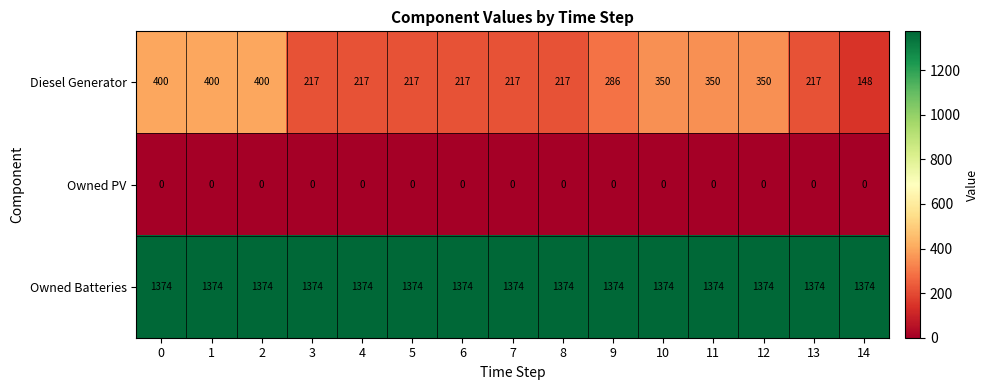

Which series changed the most between 2 and 4?

Diesel Generator